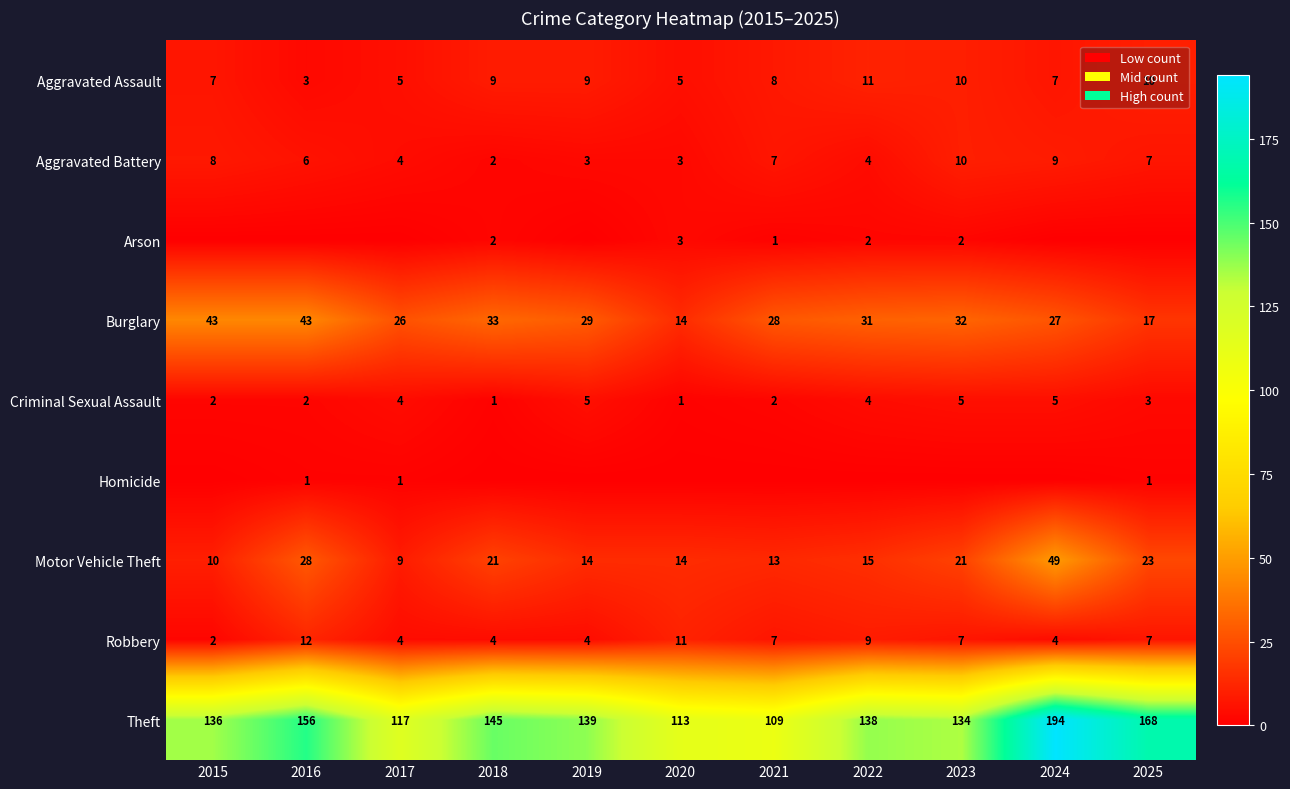

What is the maximum value for Aggravated Battery?

10